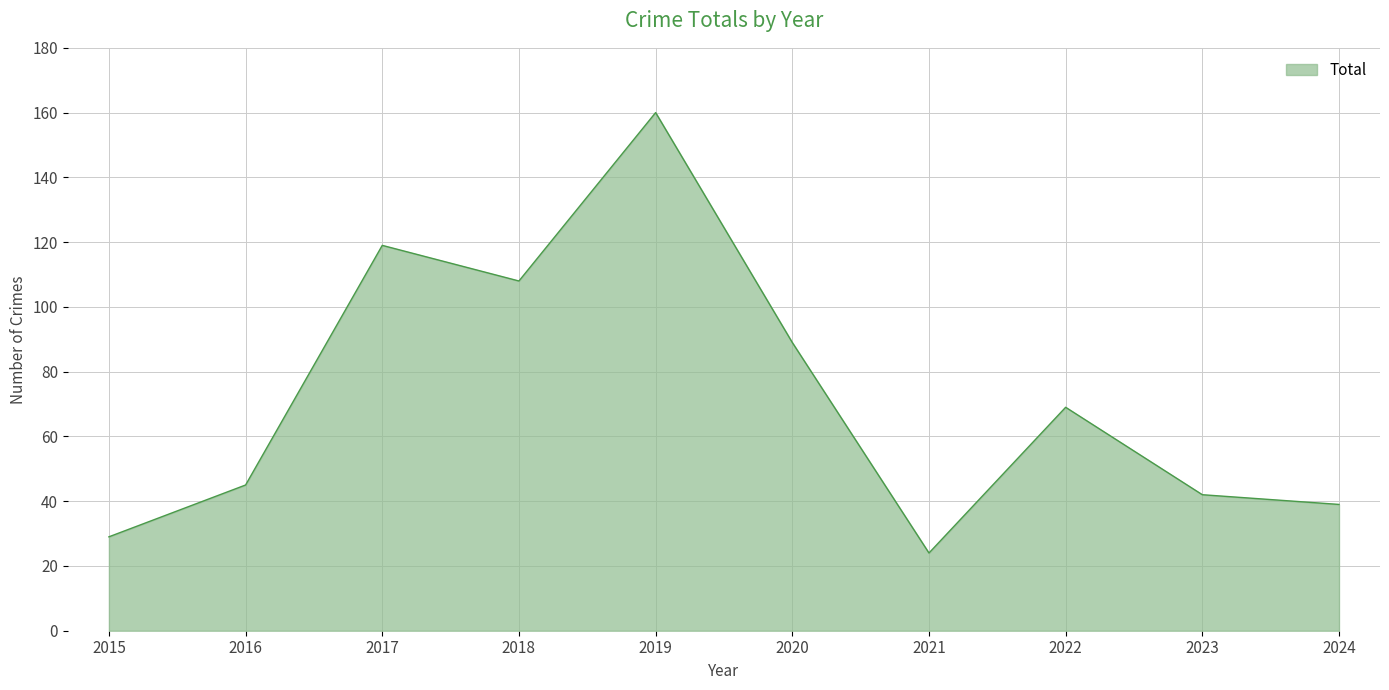

Where does the data first go above 69?

2017